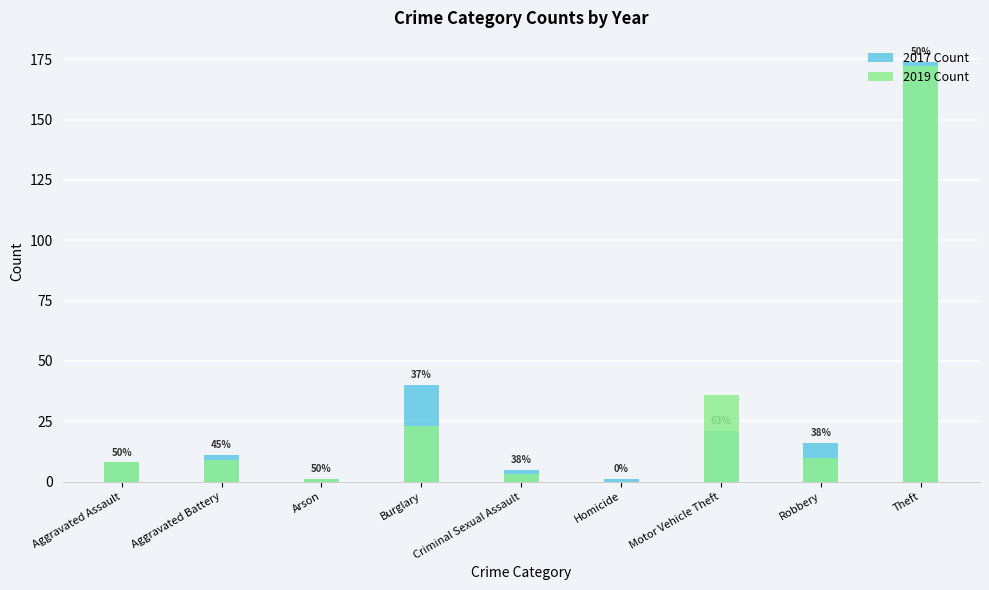

The 2019 series shows 15 at Aggravated Battery. True or false?

False